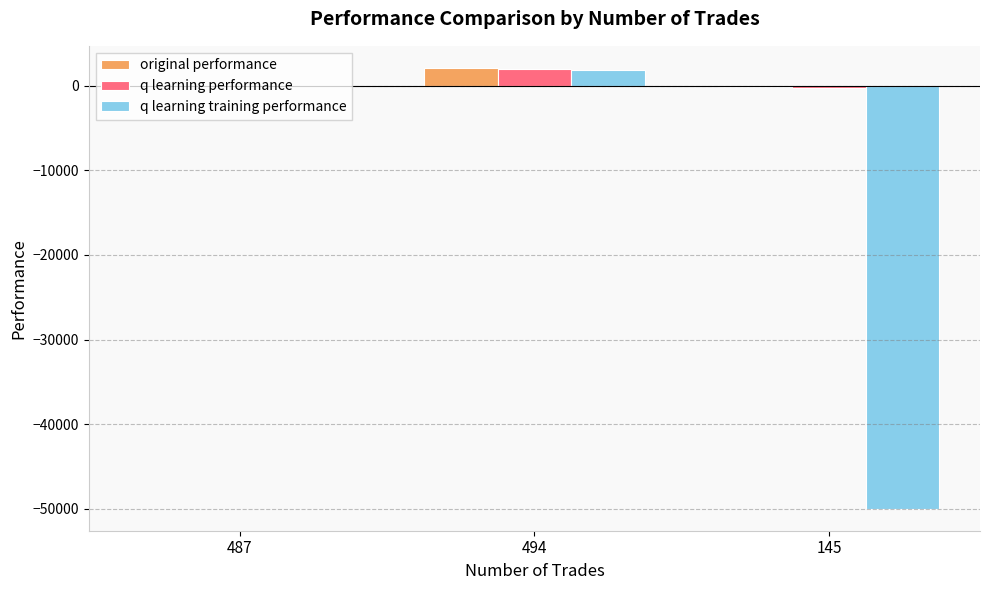

Is it true that q learning performance equals -229.6 at 145?

True